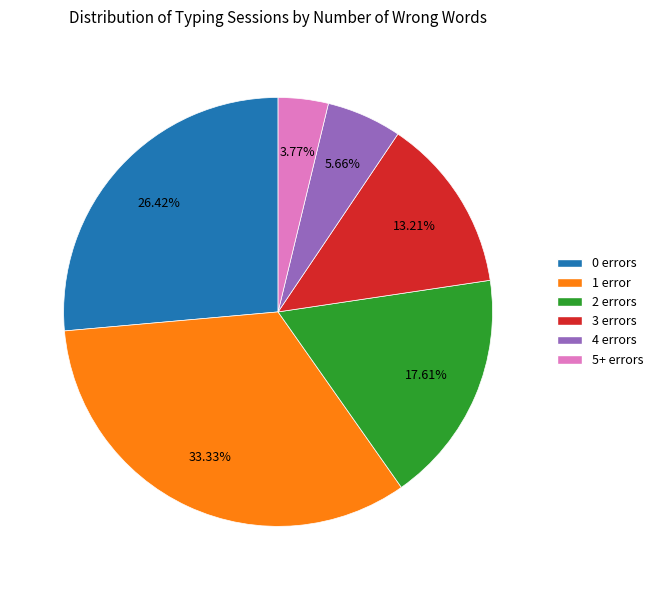

Do 3 errors and 0 errors together represent more than half of the pie?

No